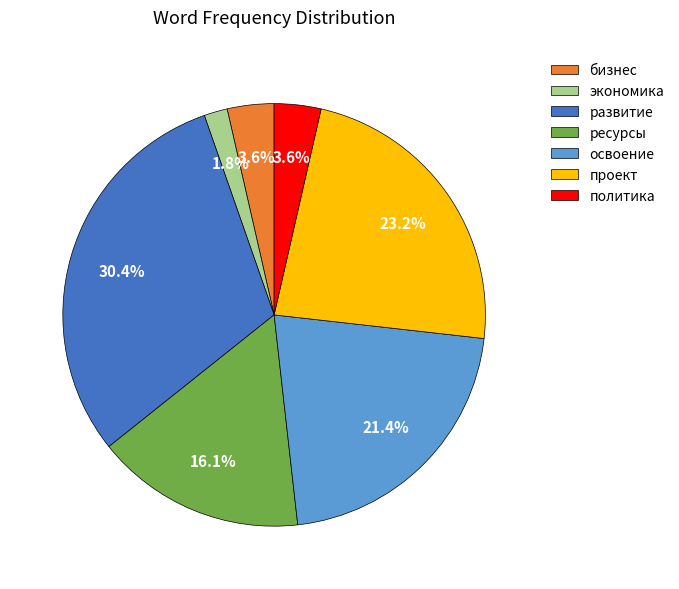

Which category has the smallest portion of the pie?

экономика